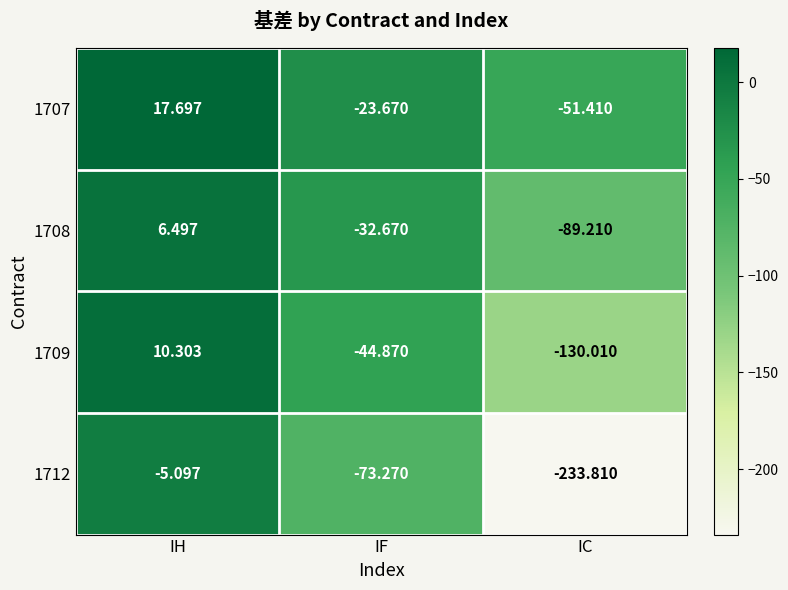

Which category has the lowest value across all series?

IC